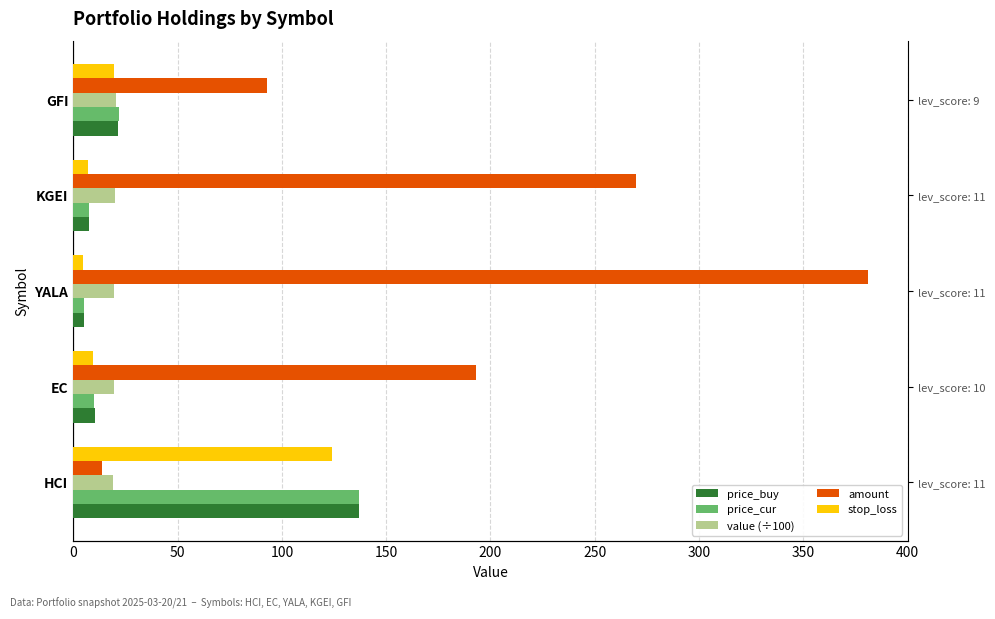

What is the lowest value of the amount series?

14.0